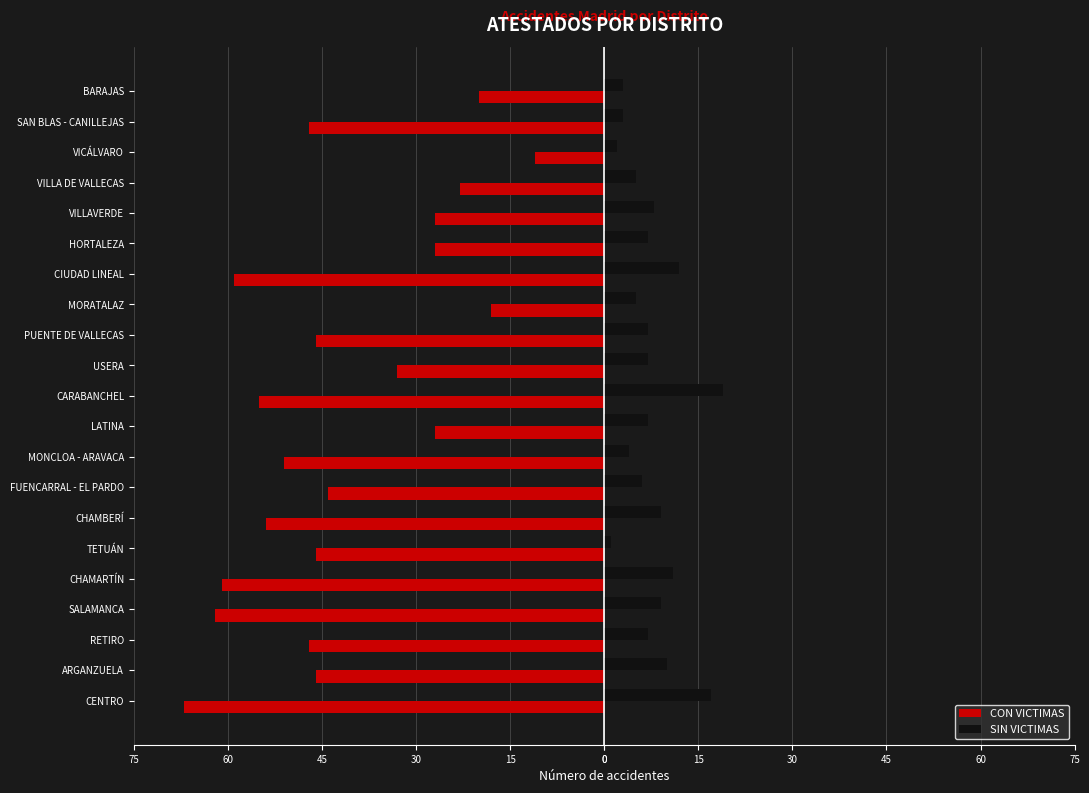

What are all the series names shown in the legend?

CON VICTIMAS, SIN VICTIMAS